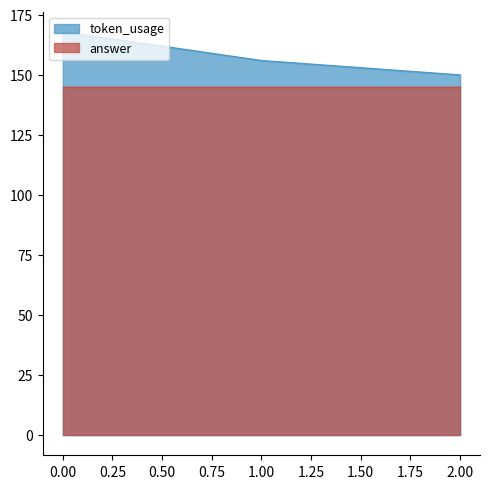

True or false: the data shows 83 at 2.

False